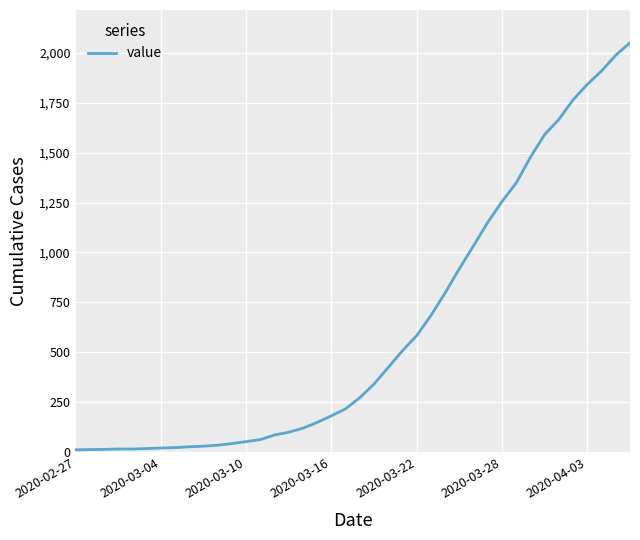

What is the difference between the maximum and minimum values?

2036